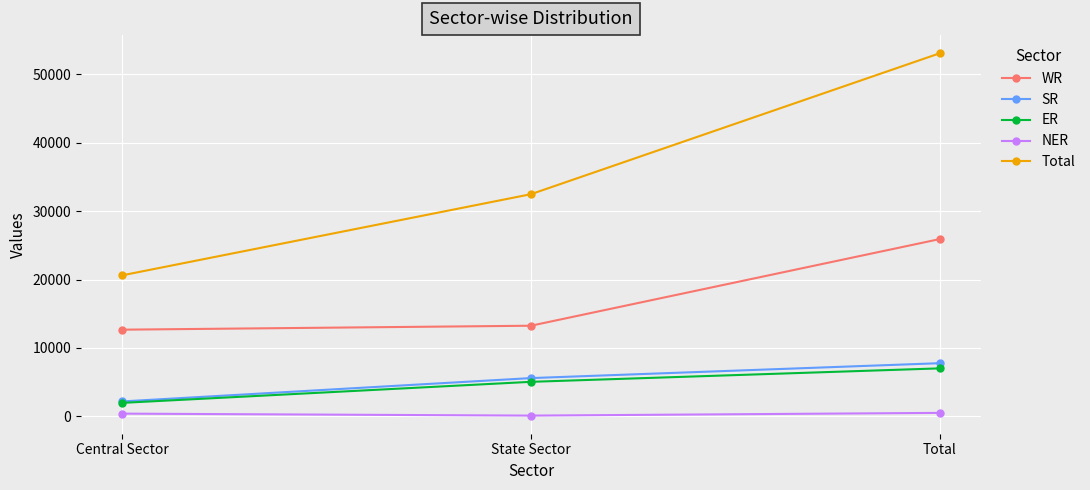

What is the label of the 3rd point from the left?

Total